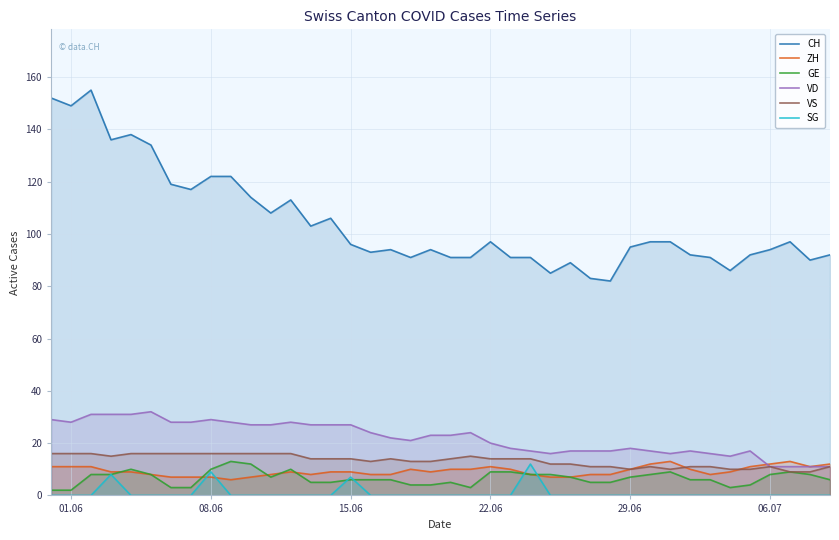

Which series has the largest total across all categories?

CH